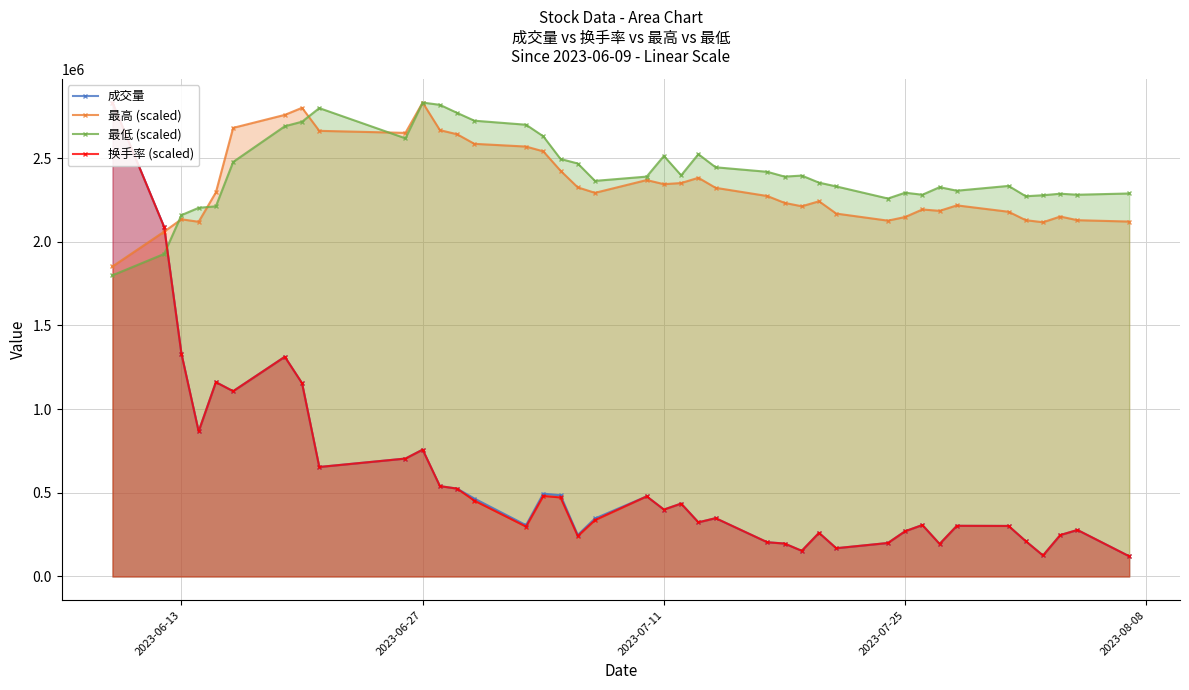

List the series in order of their peak value, lowest first.

成交量, 最高 (scaled), 最低 (scaled), 换手率 (scaled)